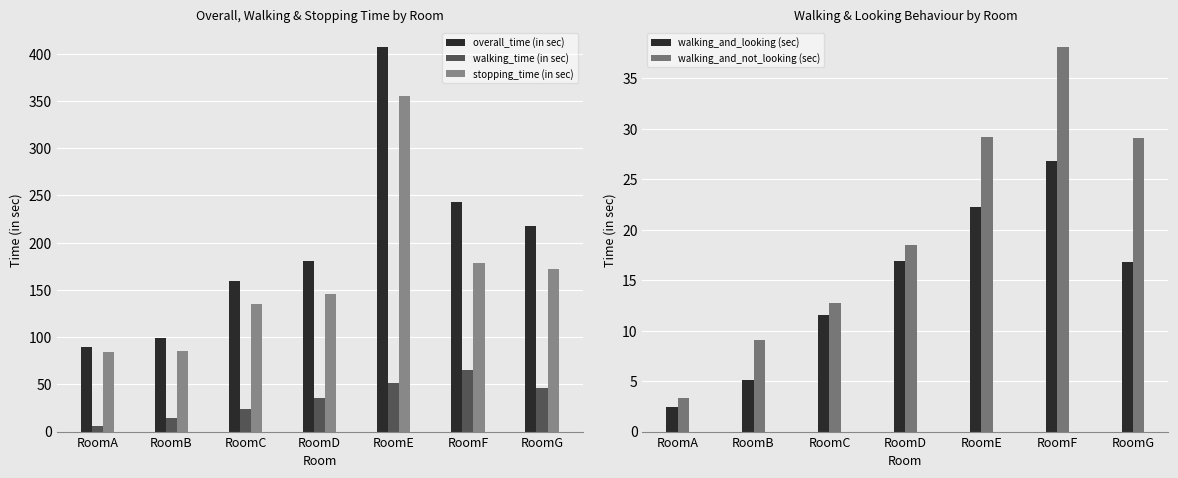

Reading left to right, what are all the values shown in this chart?

overall_time (in sec): 89.7	99.4	159.5	181.0	407.0	242.9	218.0
walking_time (in sec): 5.8	14.2	24.4	35.4	51.4	64.9	45.9
stopping_time (in sec): 83.8	85.2	135.1	145.6	355.6	178.1	172.1
walking_and_looking (sec): 2.5	5.1	11.6	16.9	22.2	26.8	16.8
walking_and_not_looking (sec): 3.4	9.1	12.8	18.5	29.1	38.1	29.1